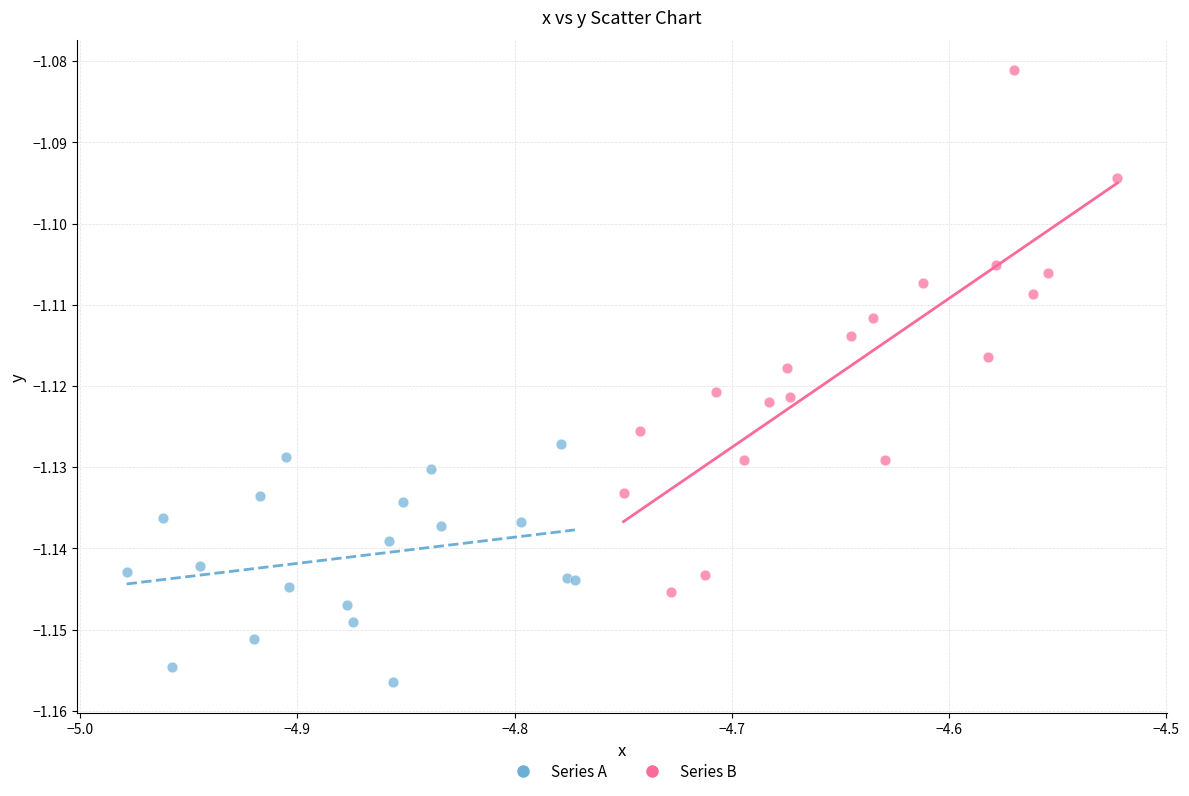

Which series contains the lowest Y value?

Series A